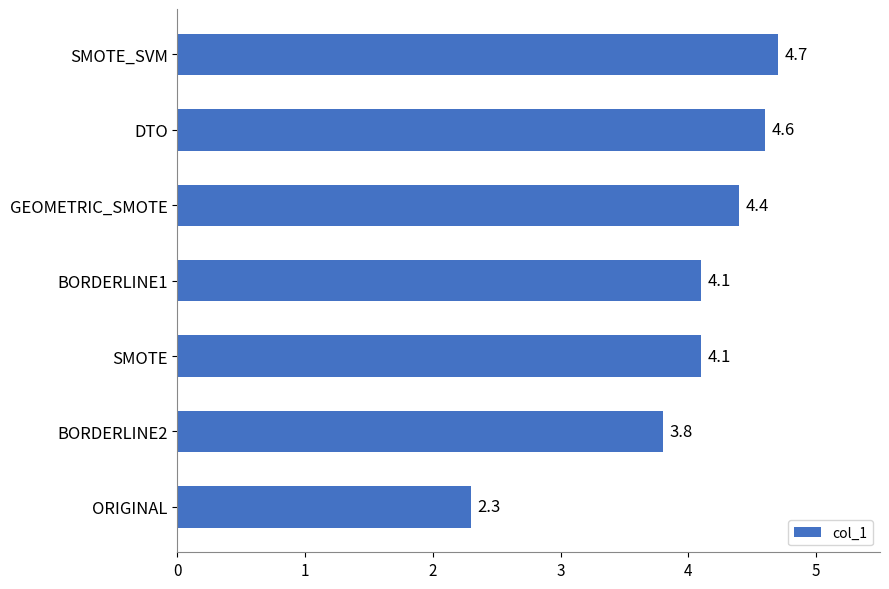

Where is the data nearest to the value 3?

ORIGINAL